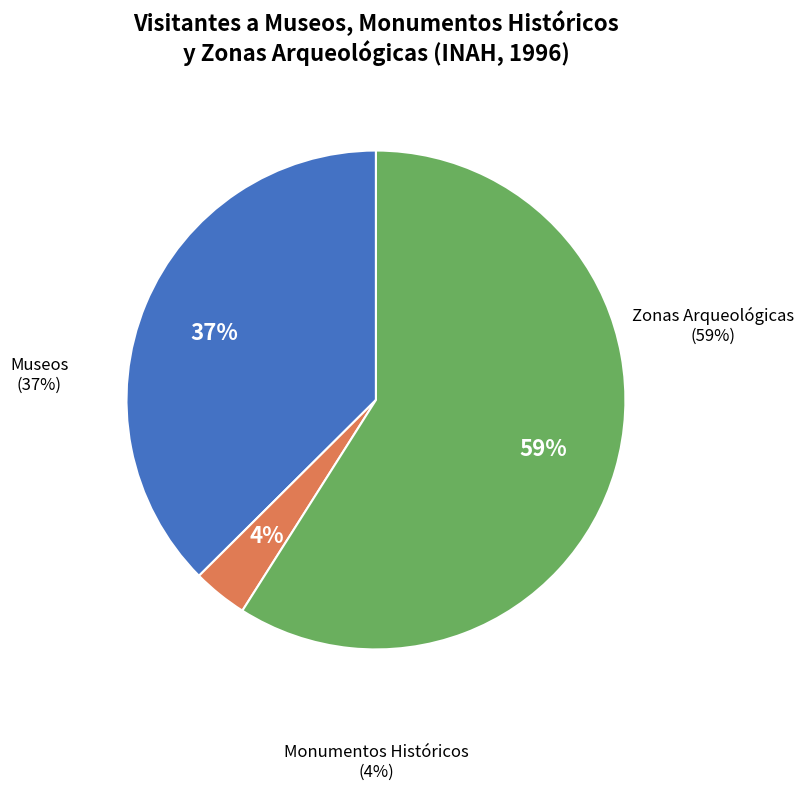

To the nearest percent, what is the difference between the Monumentos Históricos and Zonas Arqueológicas slice percentages?

55%